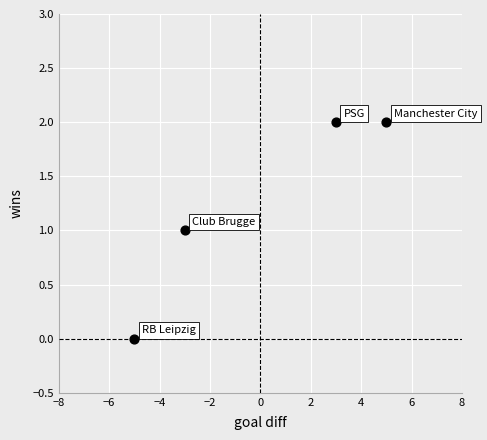

What is the range of X values (max minus min)?

10